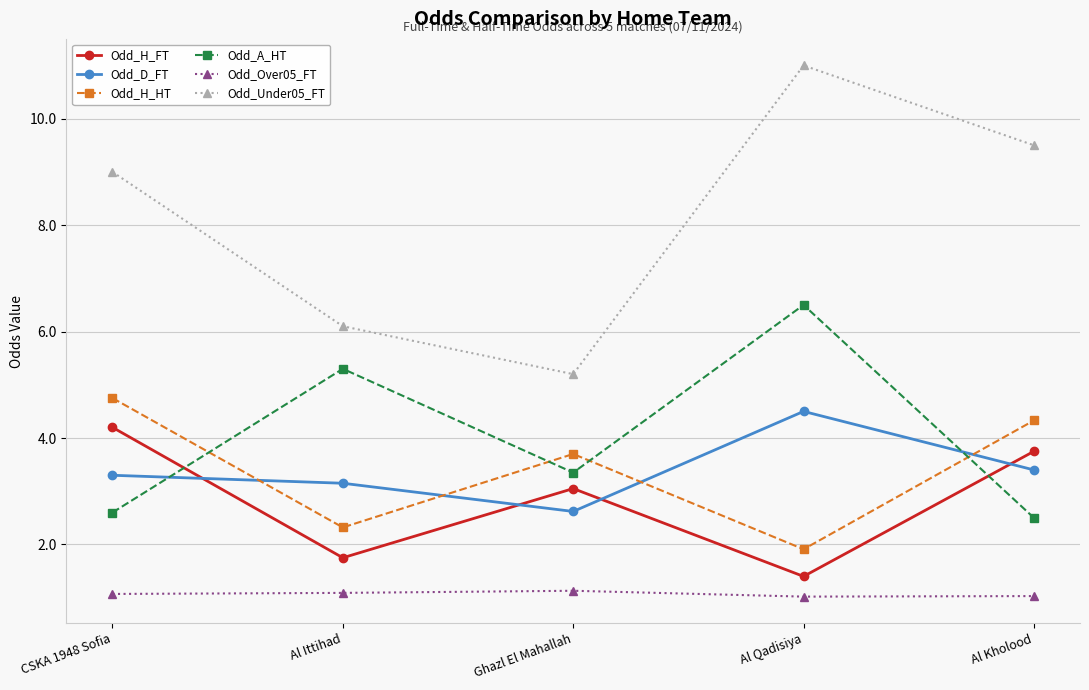

What is the minimum value for Odd_H_HT?

1.9